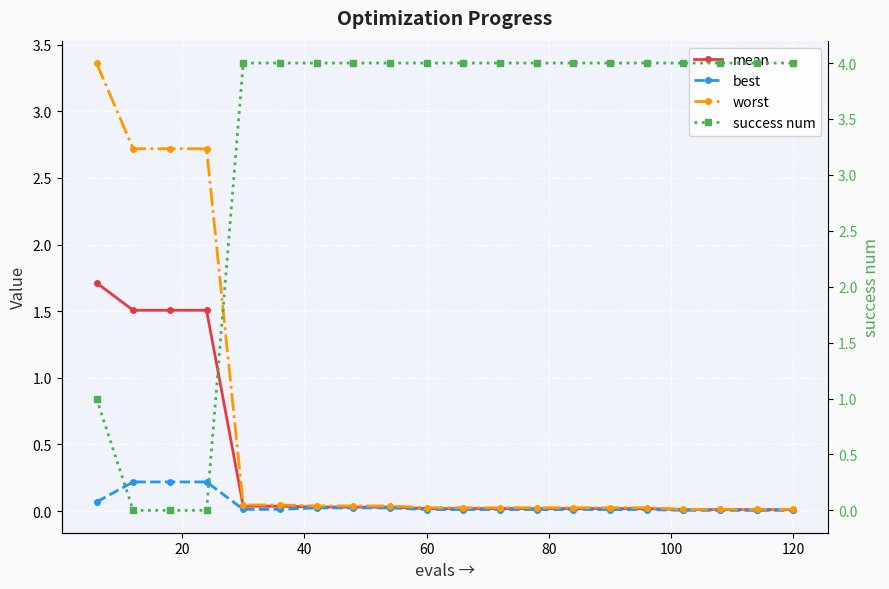

What are all the series names shown in the legend?

mean, best, worst, success num